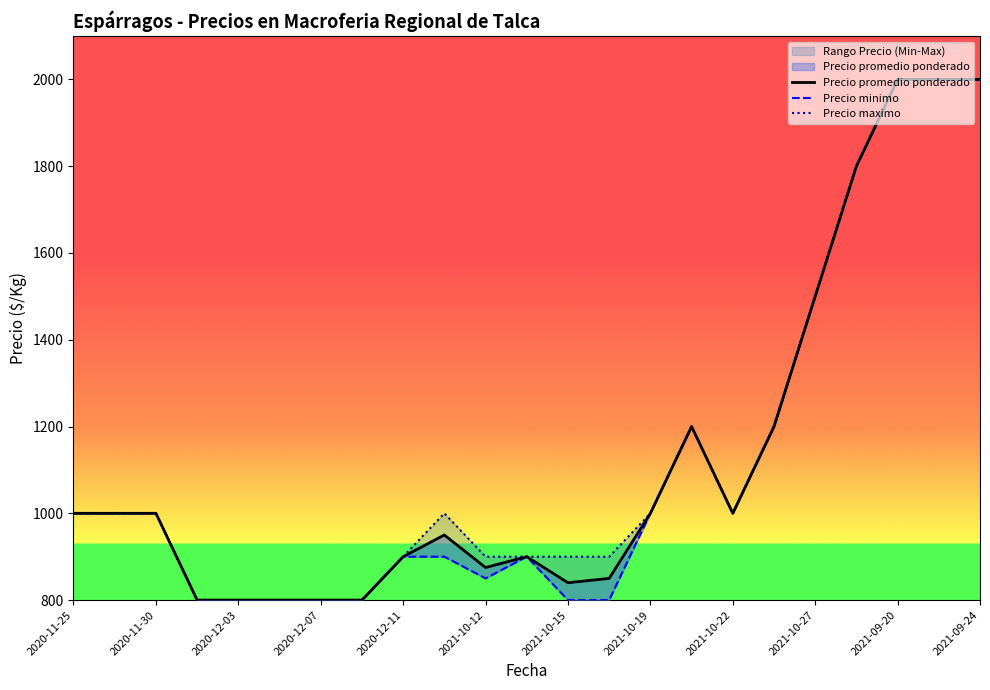

How many interior local peaks does the Precio promedio ponderado series have?

3